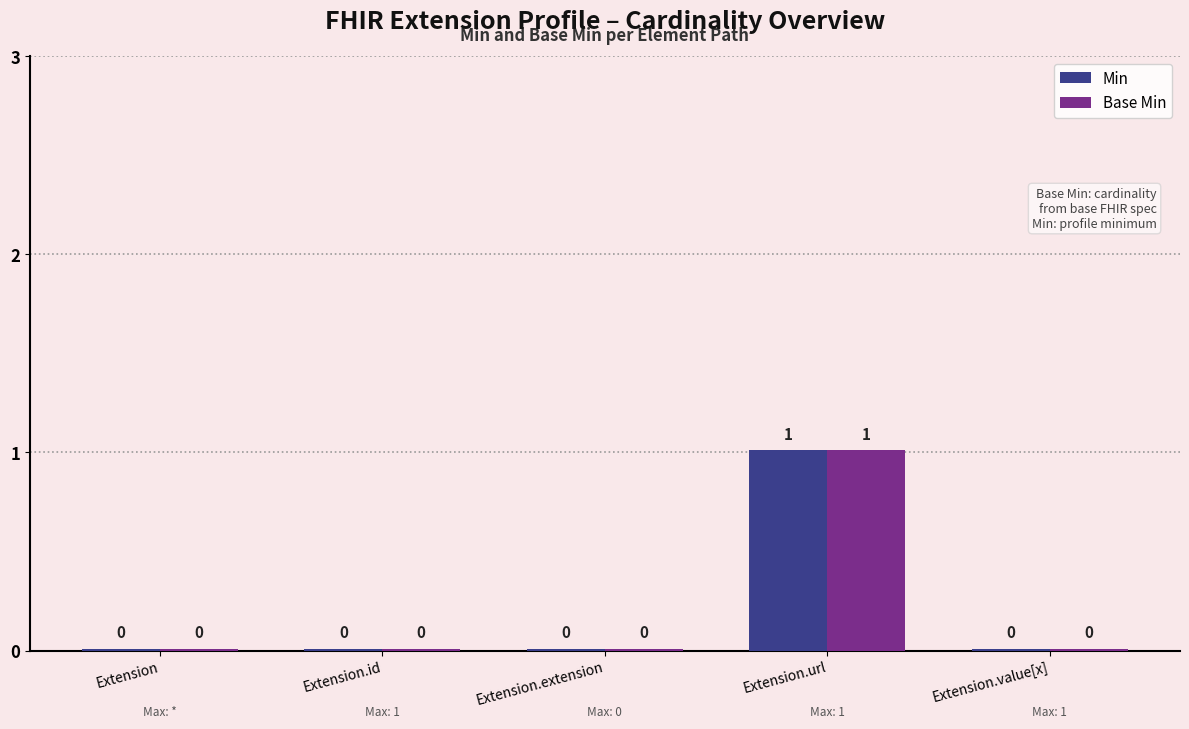

What are all the series names shown in the legend?

Min, Base Min